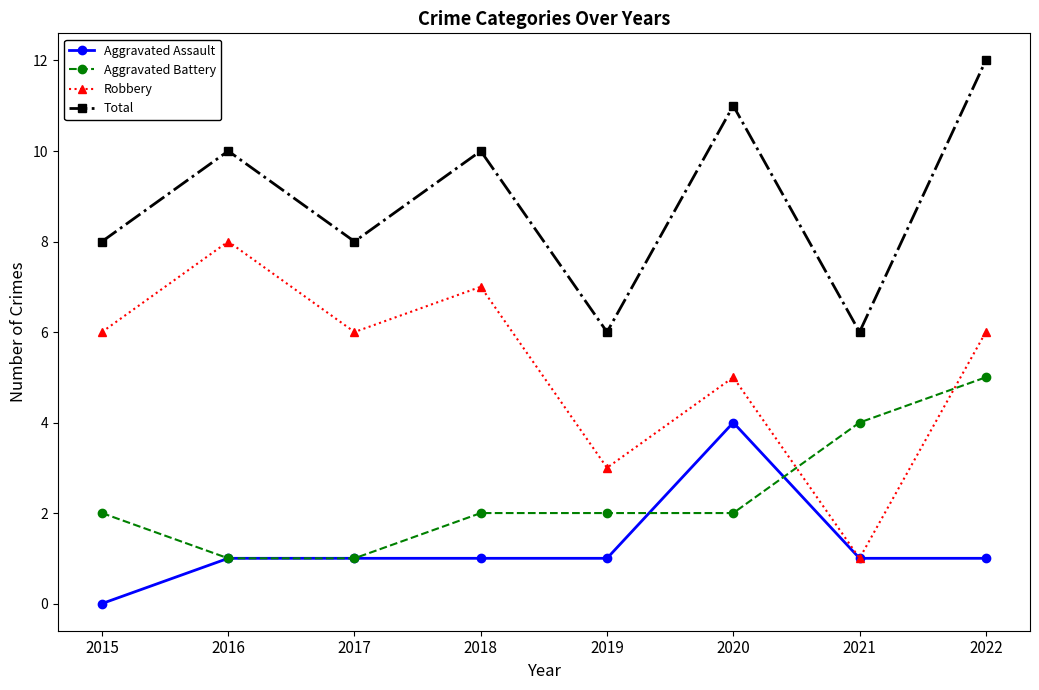

How many interior local peaks does the Robbery series have?

3